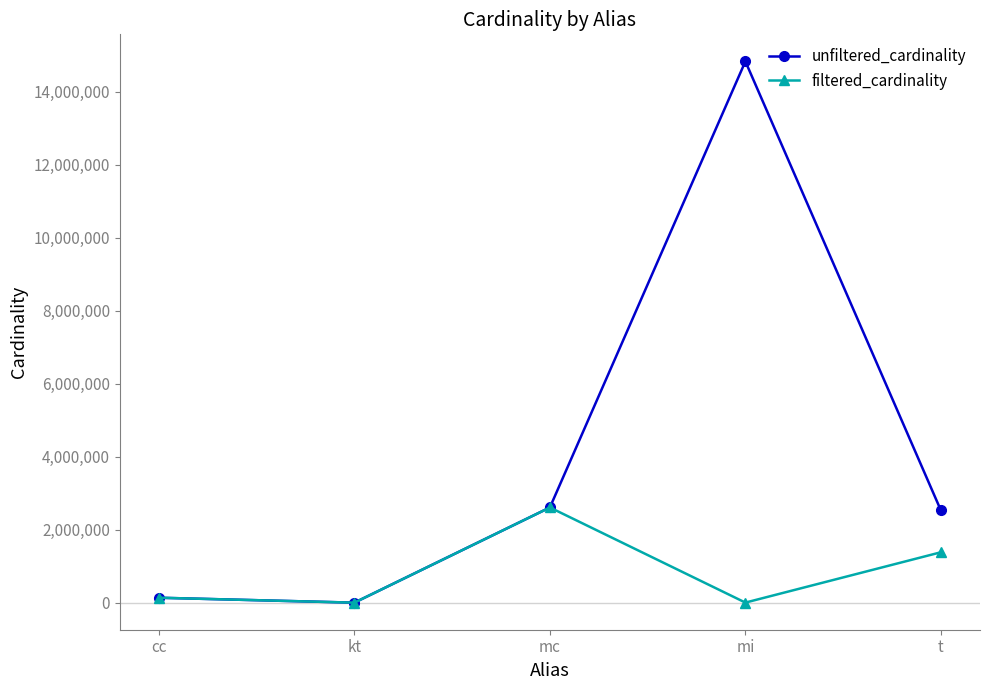

List the series in order of their overall mean, highest first.

unfiltered_cardinality, filtered_cardinality